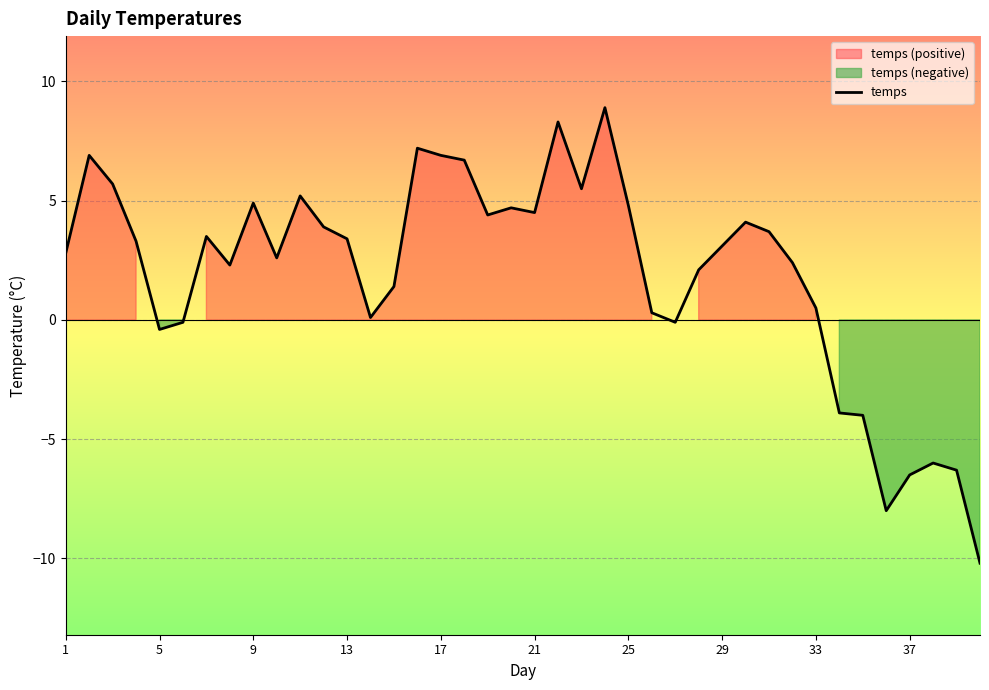

What is the minimum value for temps?

-10.2